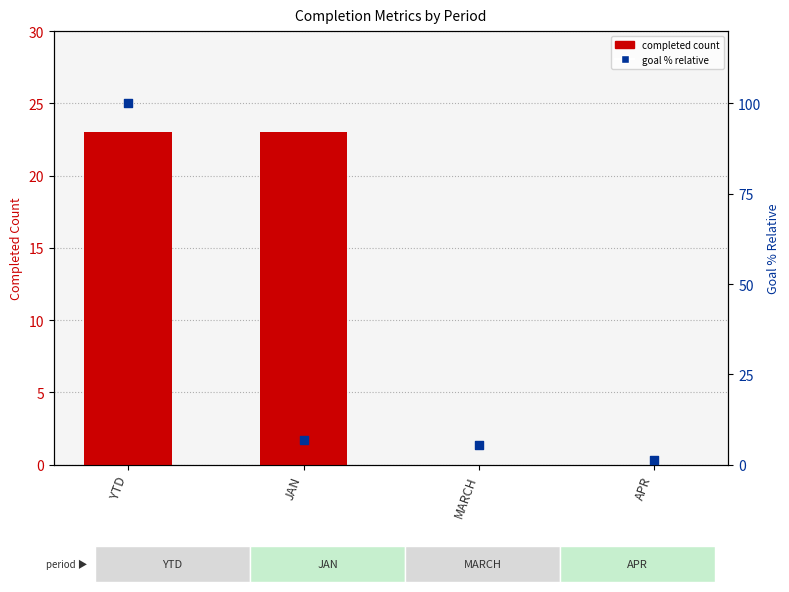

Is the value of goal % within period at YTD greater than the value of completed count at MARCH?

Yes